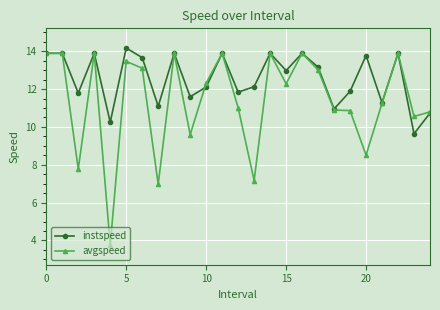

Does the chart have visible grid lines?

Yes